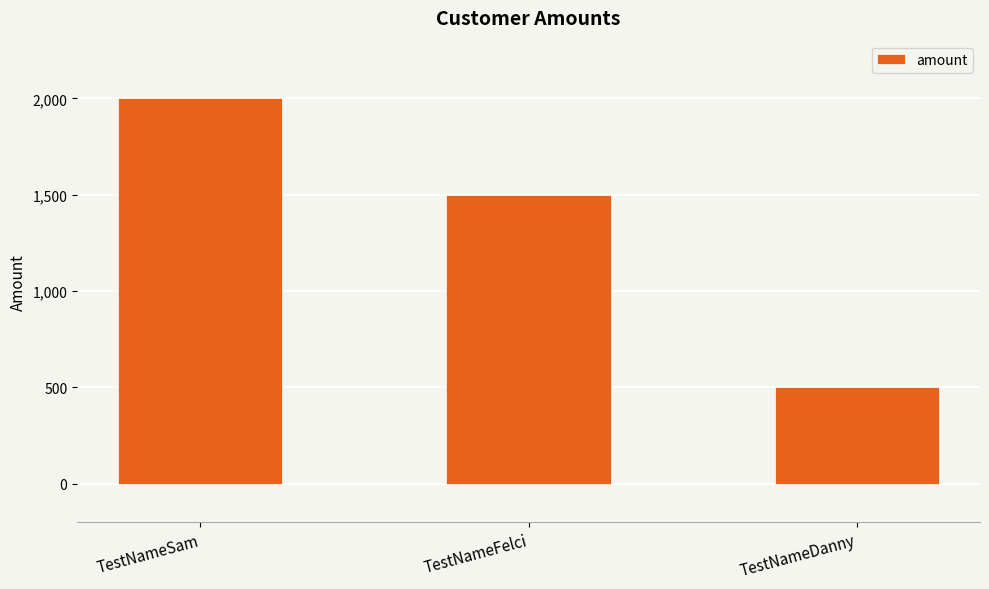

Are the bars horizontal?

No